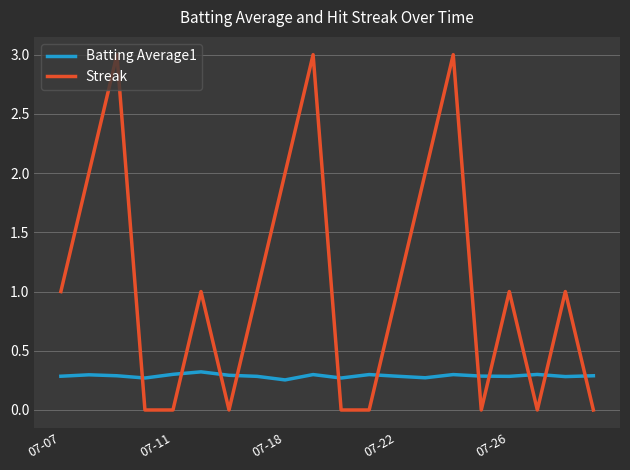

How many lines are shown in the chart?

2